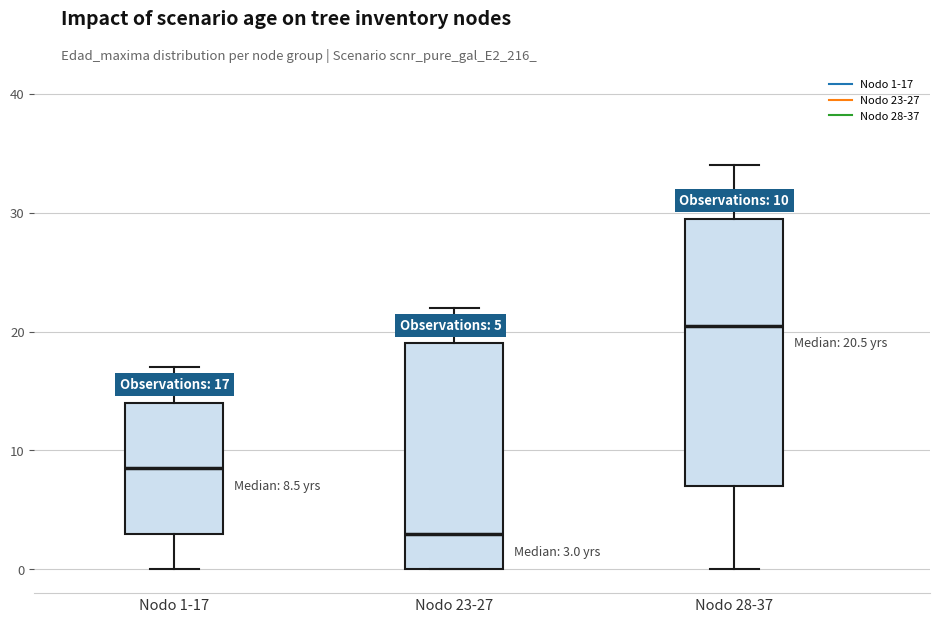

Which box's median line is the lowest?

Nodo 23-27